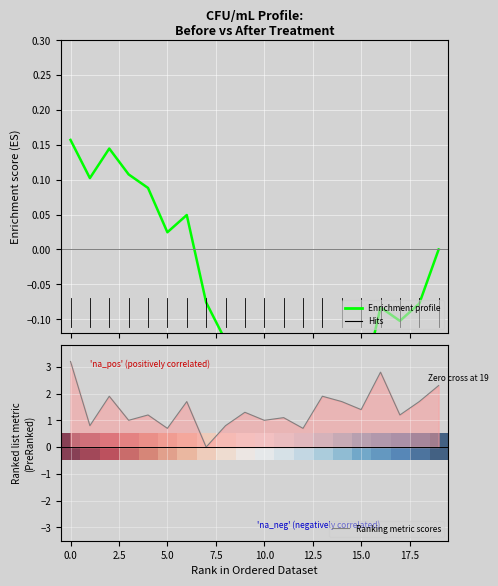

Does the chart display data point markers on the line(s)?

No